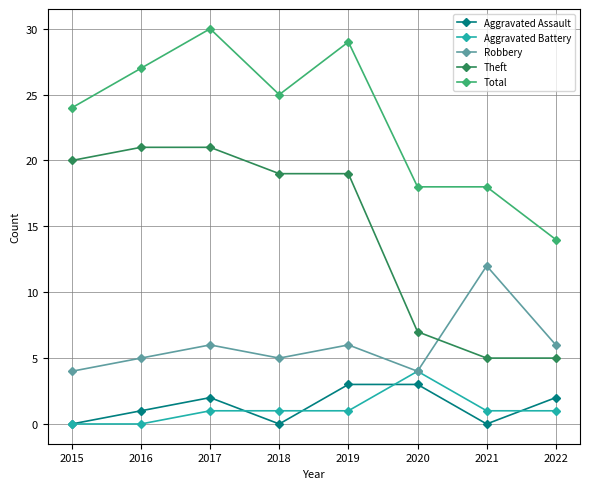

What is the difference between the Aggravated Battery values at 2018 and 2020?

3